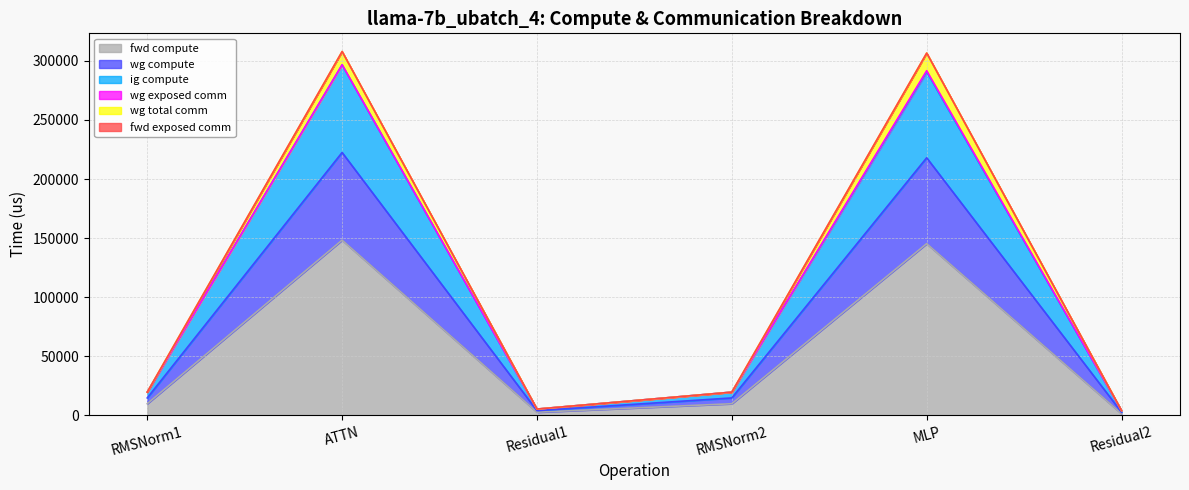

True or false: wg compute and fwd compute intersect in this chart.

False